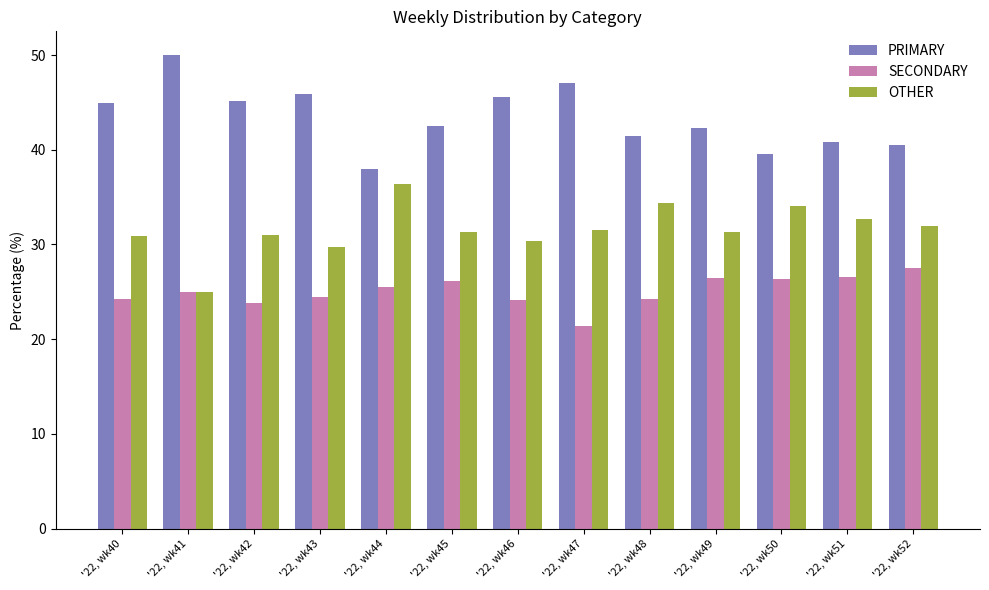

Count the number of categories in the chart.

13